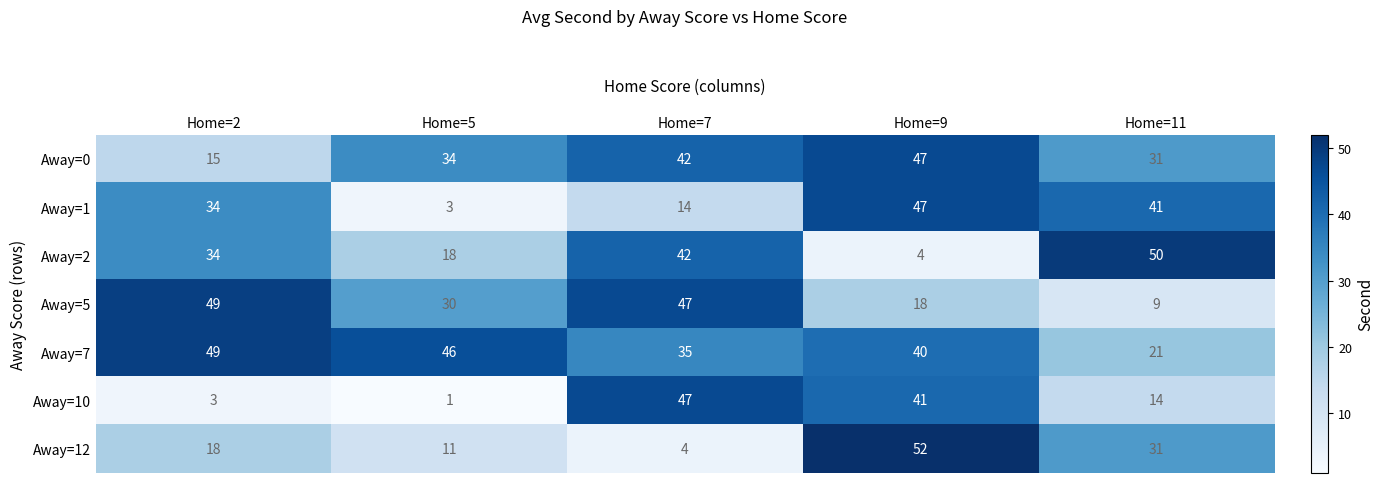

The value of Away=2 at Home=5 is 9. True or false?

False